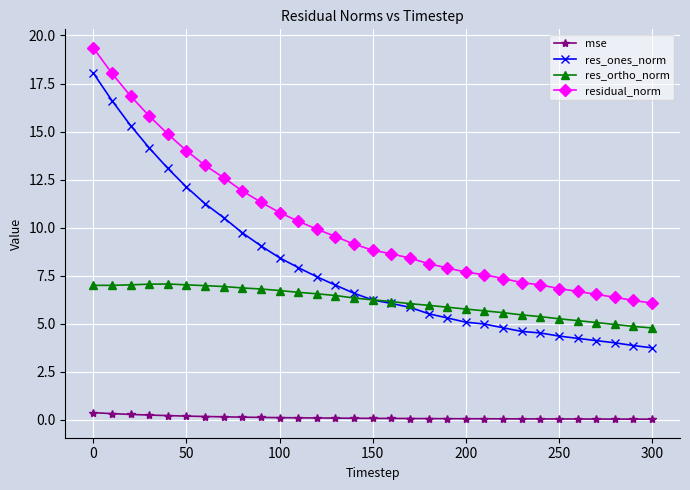

List the series in order of their overall mean, highest first.

residual_norm, res_ones_norm, res_ortho_norm, mse